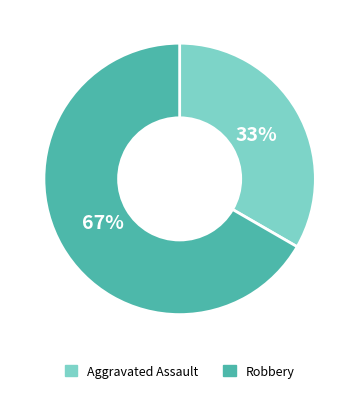

How many segments does this pie chart have?

2